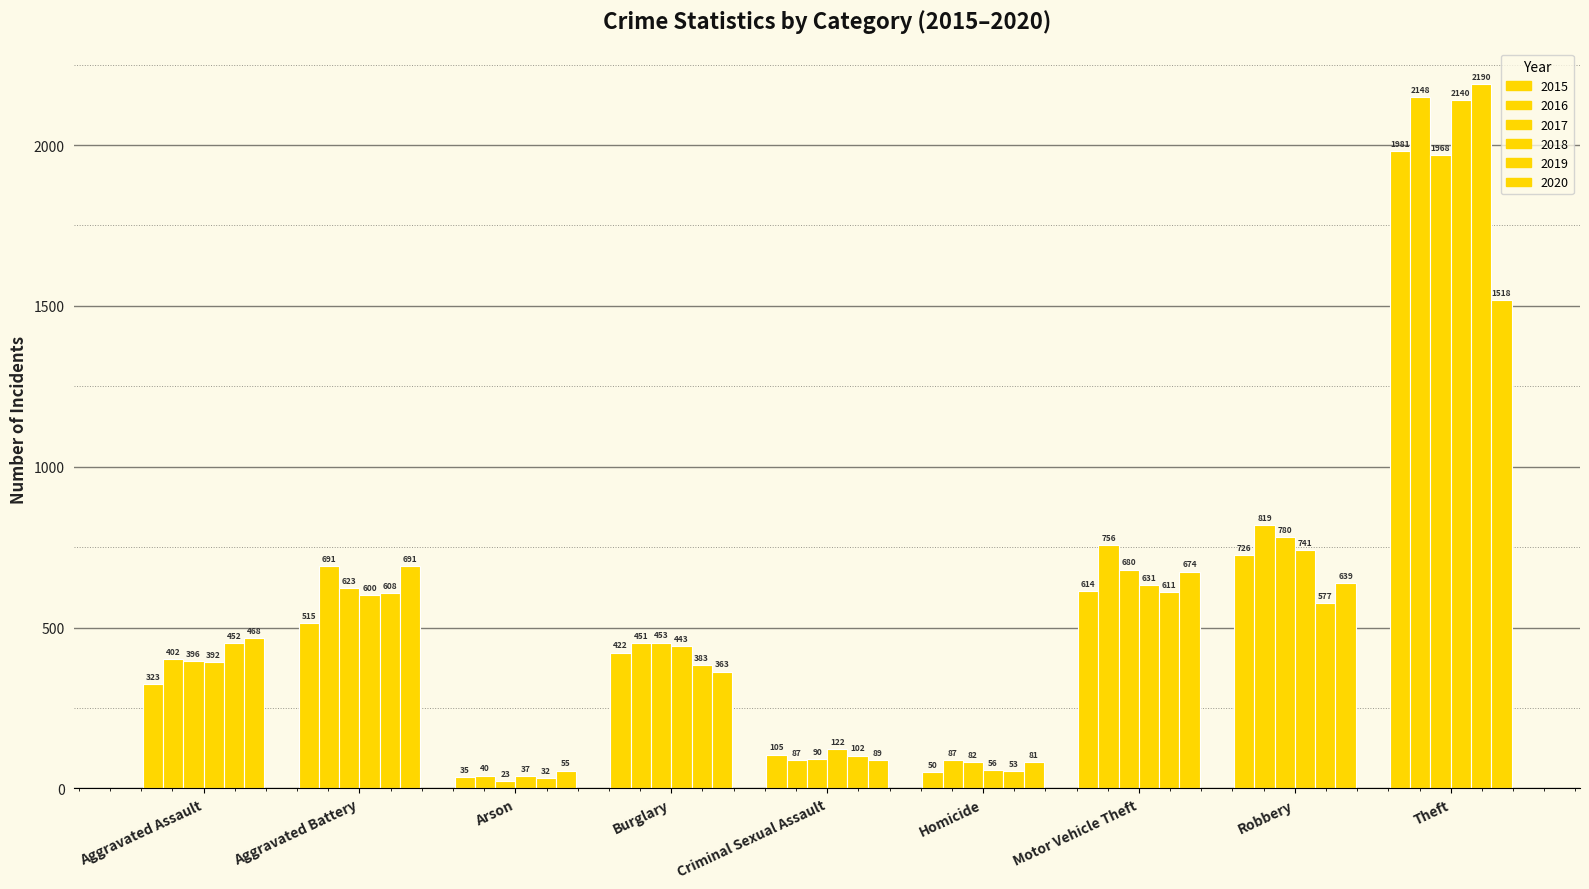

How many groups of bars are there?

9